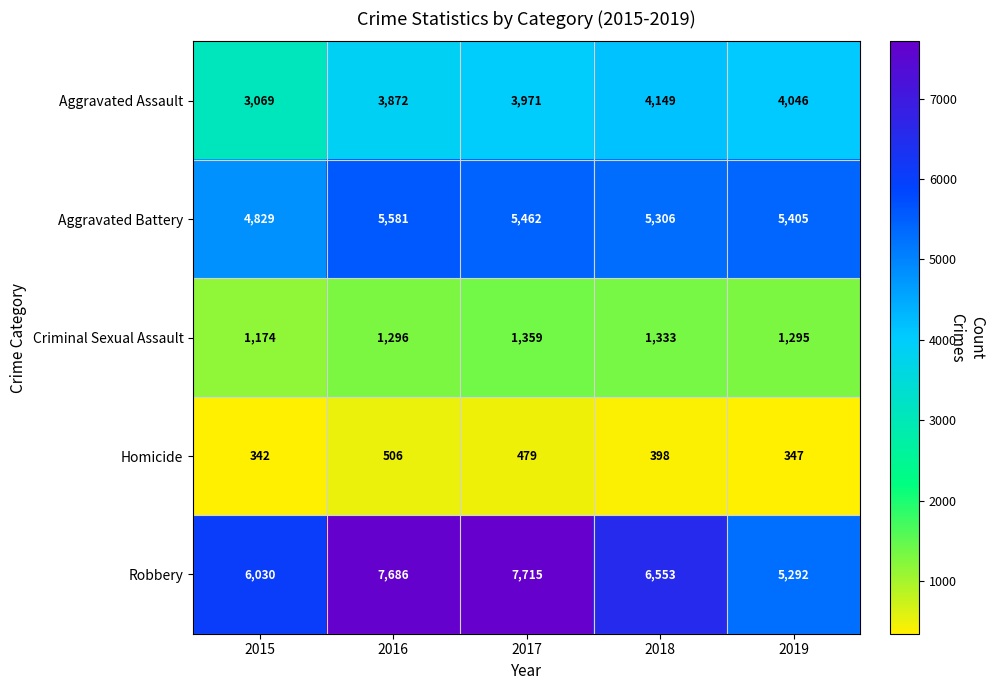

What is the sum of all Homicide values?

2072